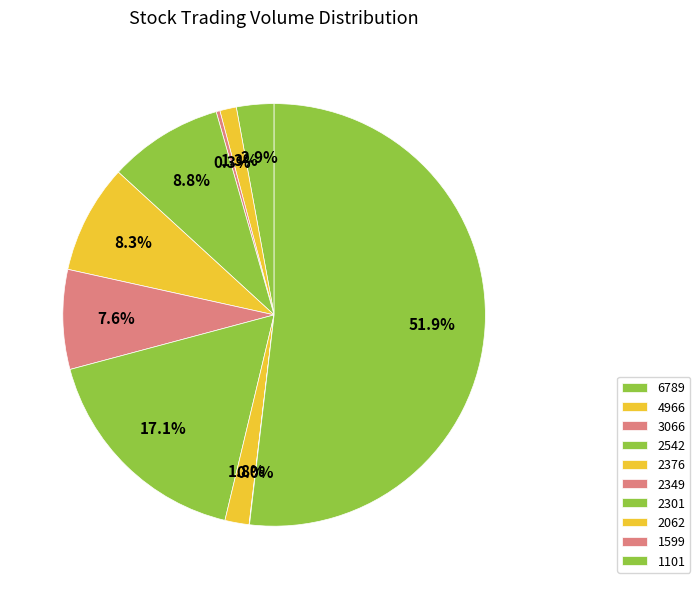

How many slices are in this pie chart?

10